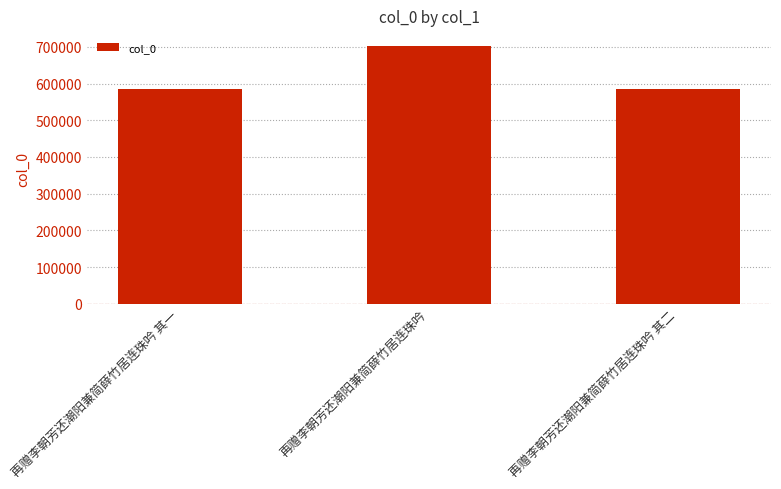

How many data points does each series have?

3